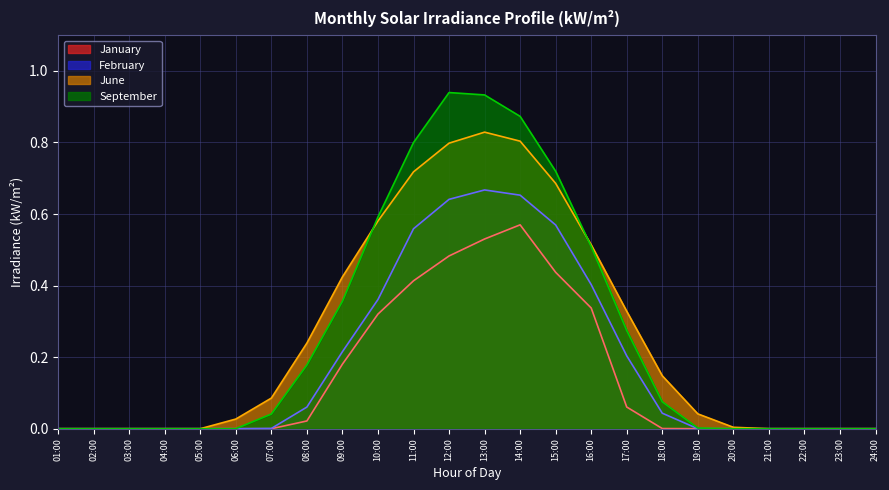

What are all the series names shown in the legend?

January, February, June, September